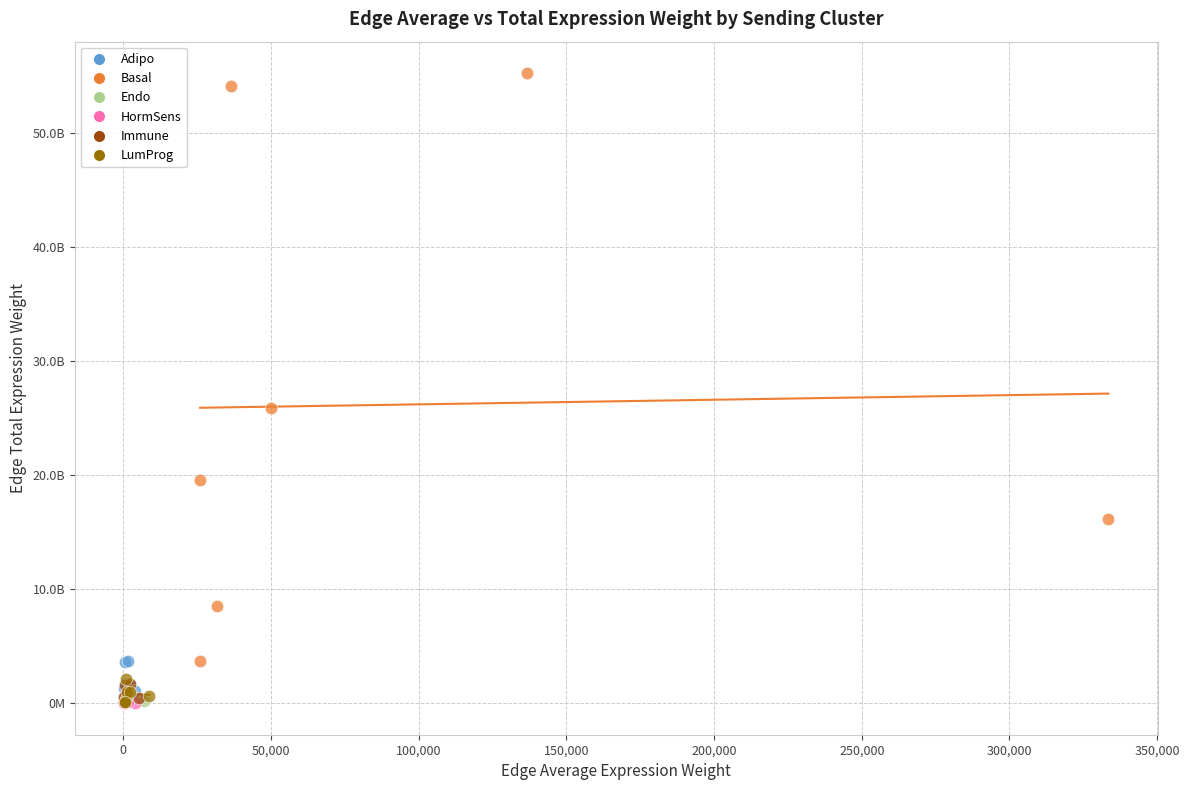

Which series has the widest spread of Y values?

Basal